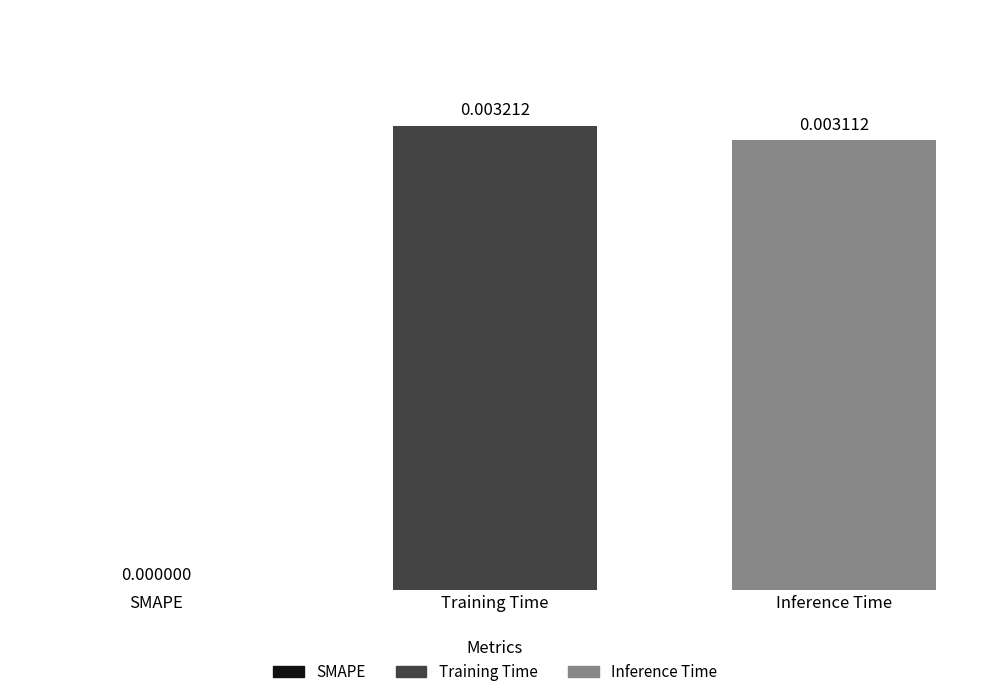

Where is the data nearest to the value 0?

SMAPE